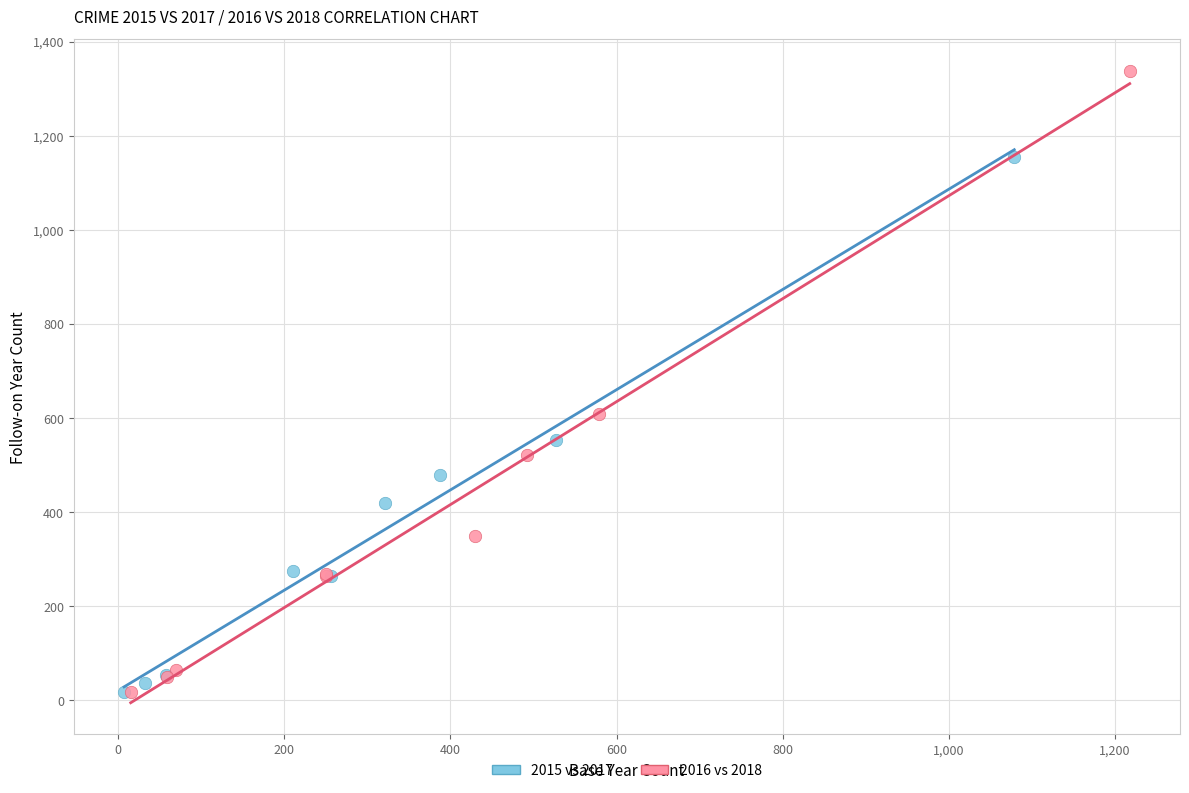

Which series has the widest spread of Y values?

2016 vs 2018